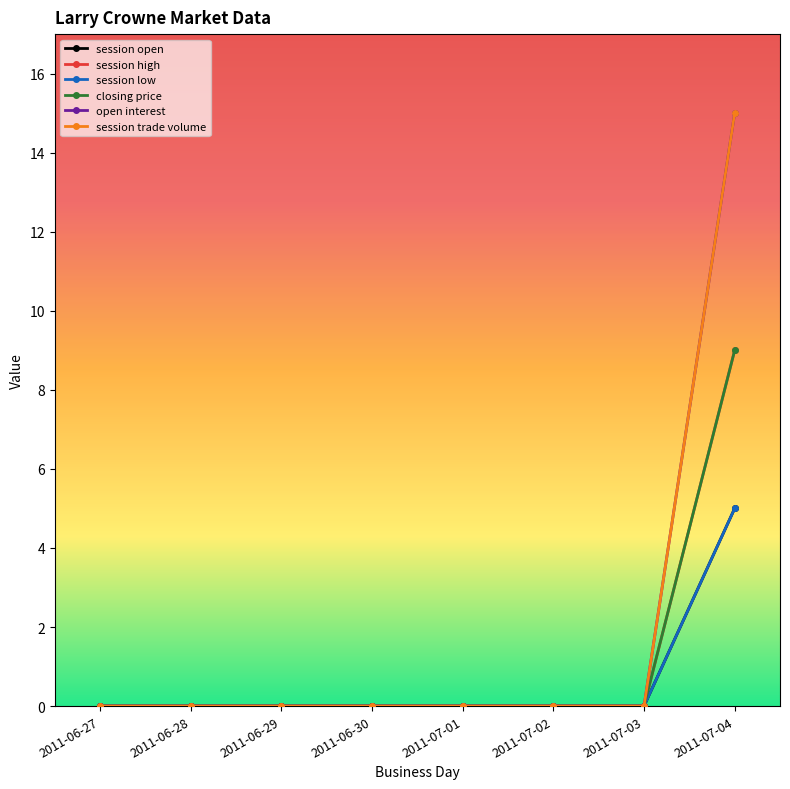

Reading left to right, transcribe all the data shown in this chart.

session open: 2011-06-27=0	2011-06-28=0	2011-06-29=0	2011-06-30=0	2011-07-01=0	2011-07-02=0	2011-07-03=0	2011-07-04=5
session high: 2011-06-27=0	2011-06-28=0	2011-06-29=0	2011-06-30=0	2011-07-01=0	2011-07-02=0	2011-07-03=0	2011-07-04=9
session low: 2011-06-27=0	2011-06-28=0	2011-06-29=0	2011-06-30=0	2011-07-01=0	2011-07-02=0	2011-07-03=0	2011-07-04=5
closing price: 2011-06-27=0	2011-06-28=0	2011-06-29=0	2011-06-30=0	2011-07-01=0	2011-07-02=0	2011-07-03=0	2011-07-04=9
open interest: 2011-06-27=0	2011-06-28=0	2011-06-29=0	2011-06-30=0	2011-07-01=0	2011-07-02=0	2011-07-03=0	2011-07-04=15
session trade volume: 2011-06-27=0	2011-06-28=0	2011-06-29=0	2011-06-30=0	2011-07-01=0	2011-07-02=0	2011-07-03=0	2011-07-04=15